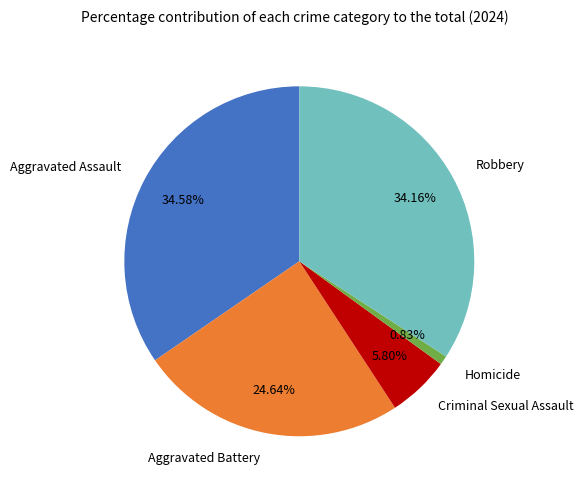

How much of the chart is everything except Aggravated Assault?

65.4%